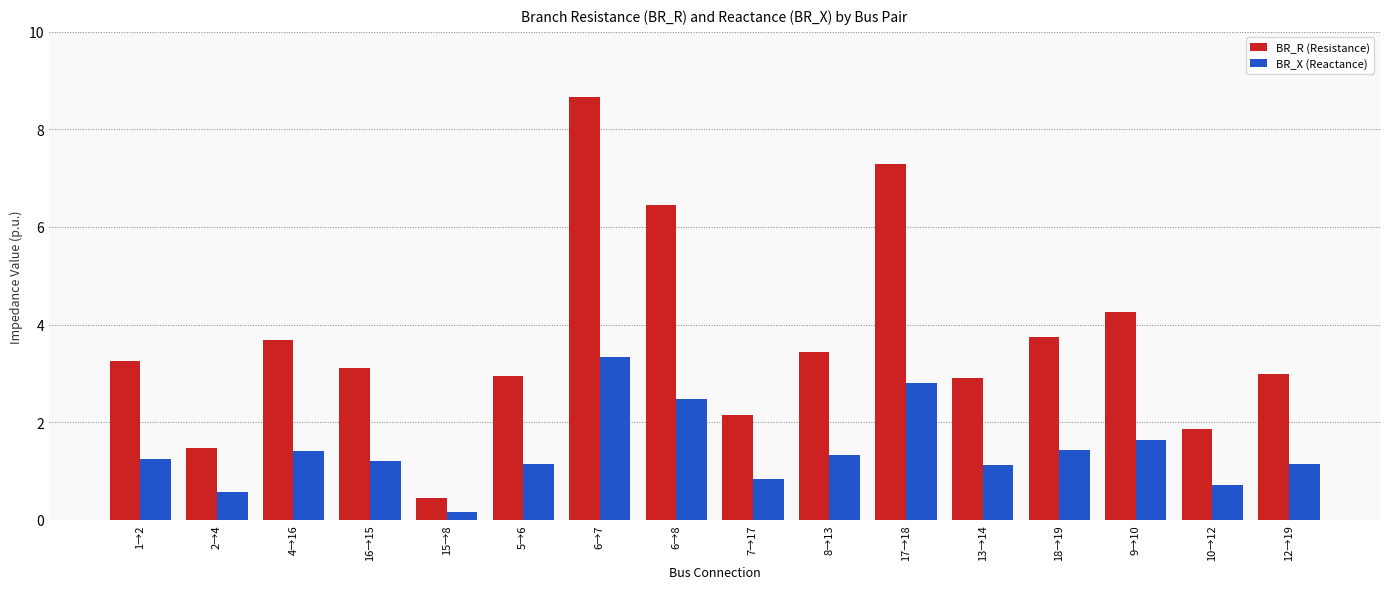

True or false: BR_R (Resistance) has a value of 1.4 at 12→19.

False